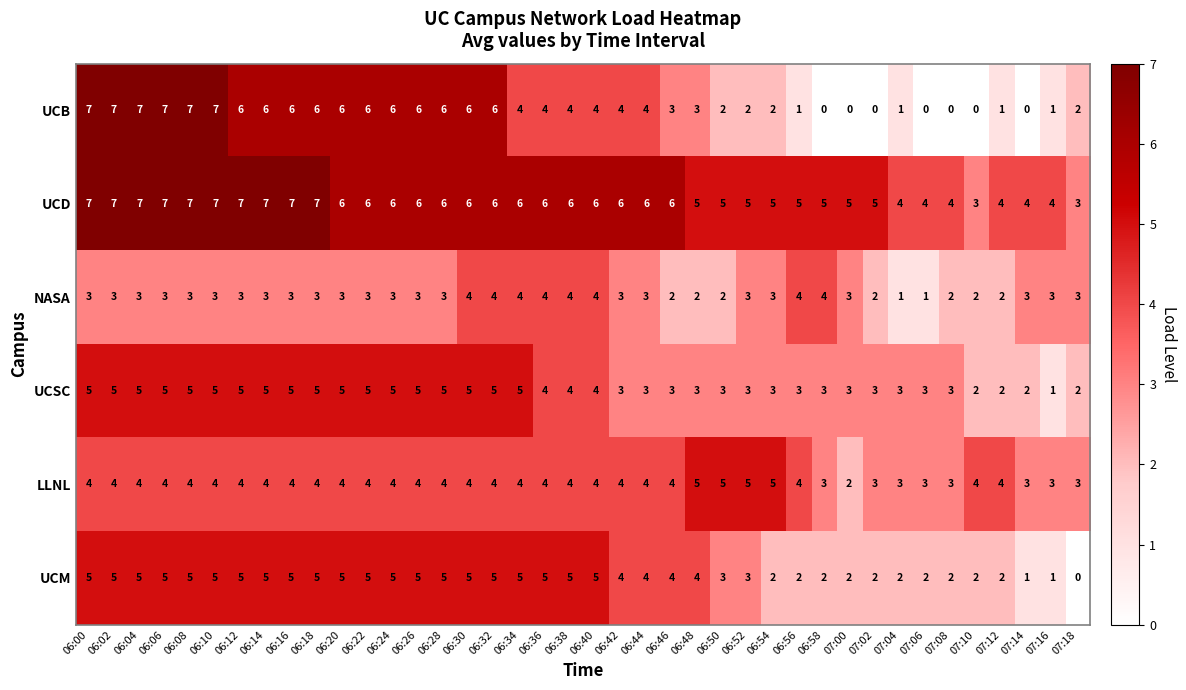

What is the greatest value displayed?

7